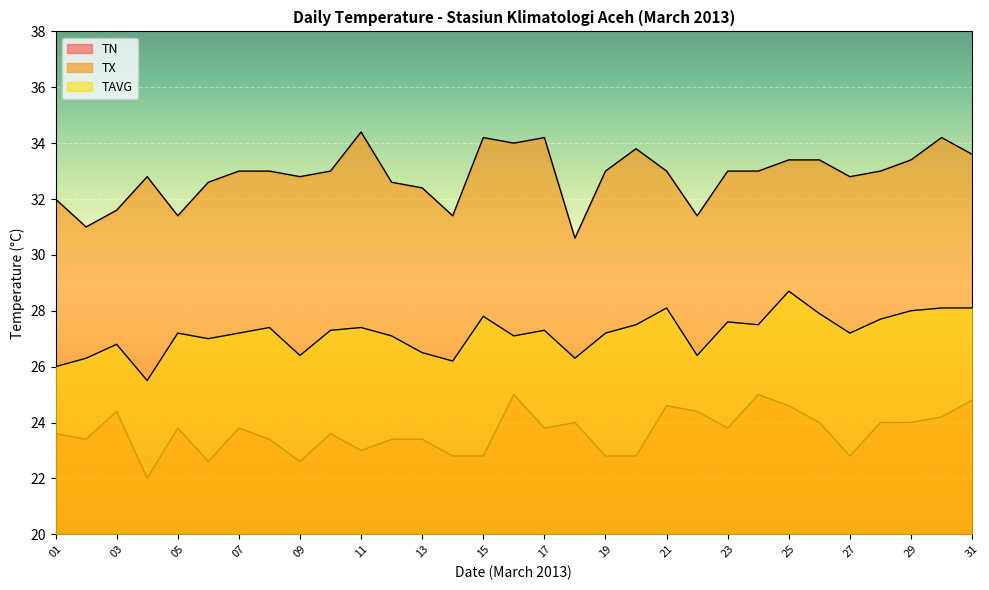

Rank the series by their maximum value, from lowest to highest.

TN, TAVG, TX